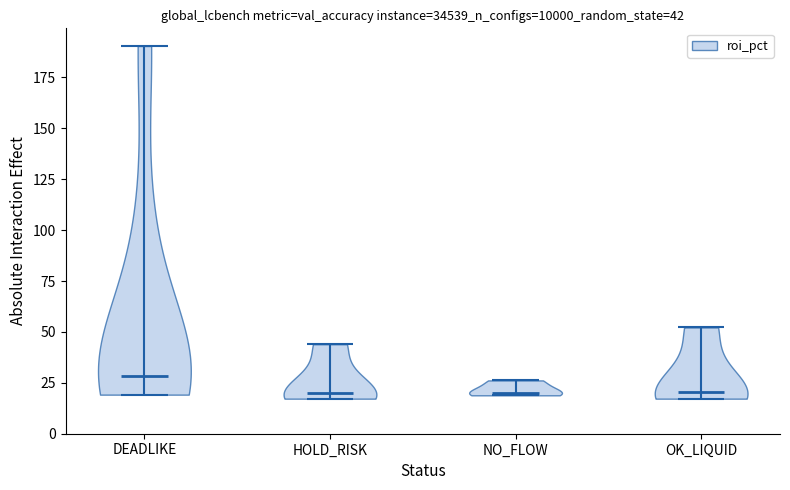

At which category is the sum across all series the highest?

DEADLIKE